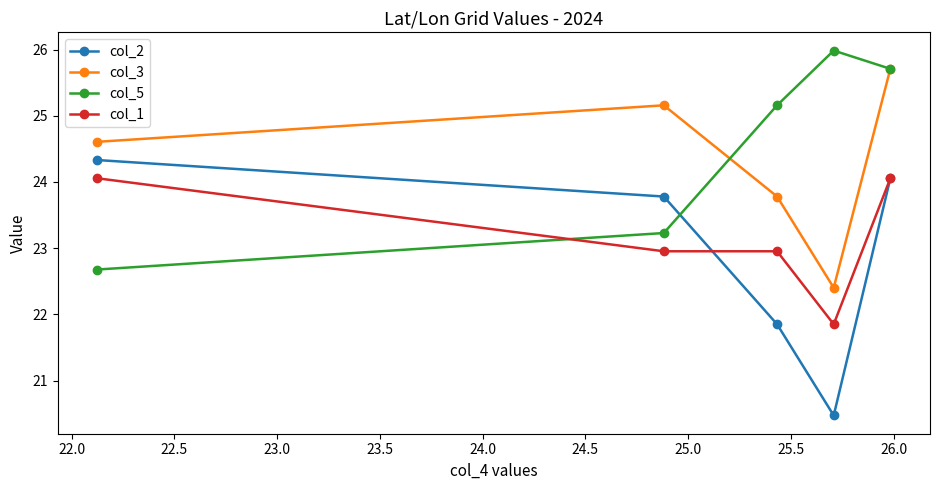

How many lines are shown in the chart?

4